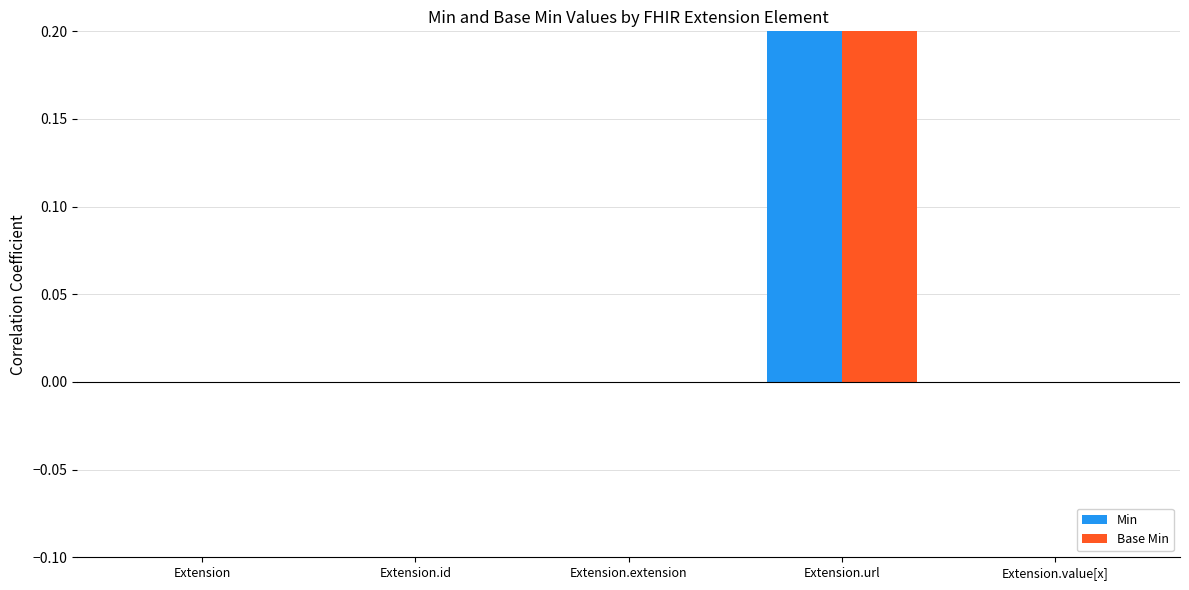

Which category has the highest value across all series?

Extension.url